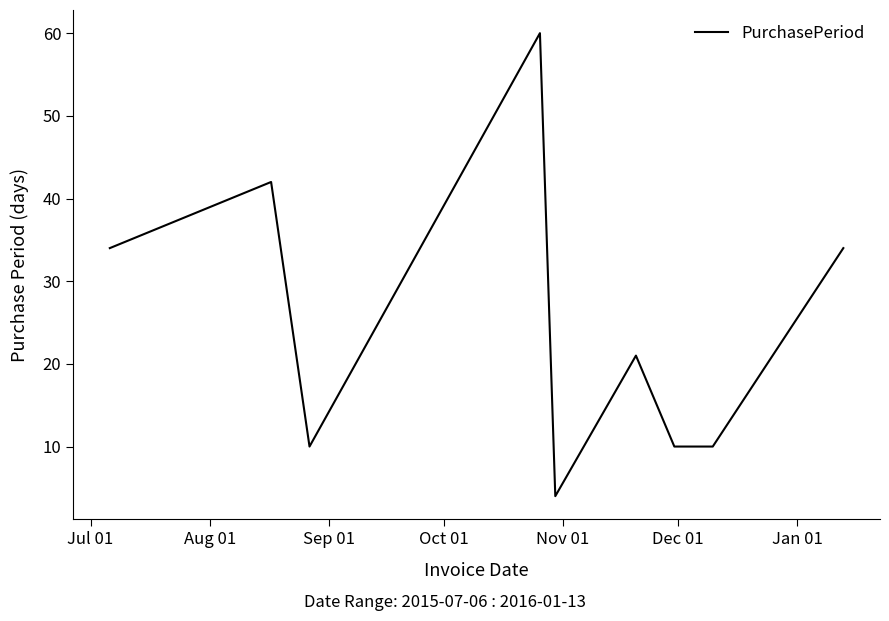

What is the difference between the maximum and minimum values?

56